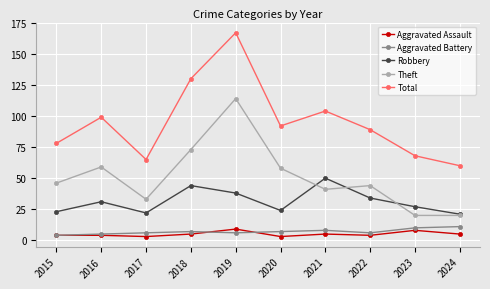

True or false: Aggravated Battery has a value of 5 at 2016.

True